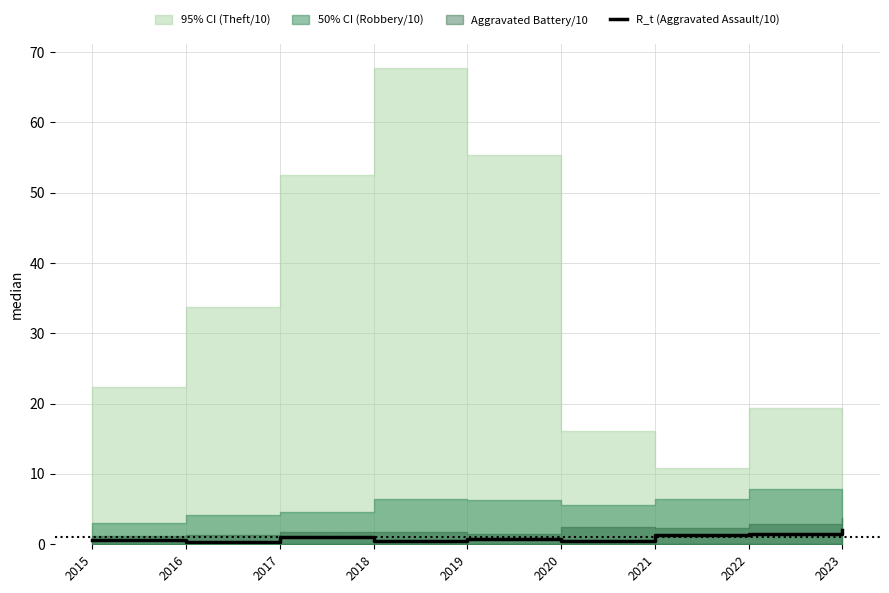

How many points are lower than both their immediate neighbors (excluding endpoints)?

3